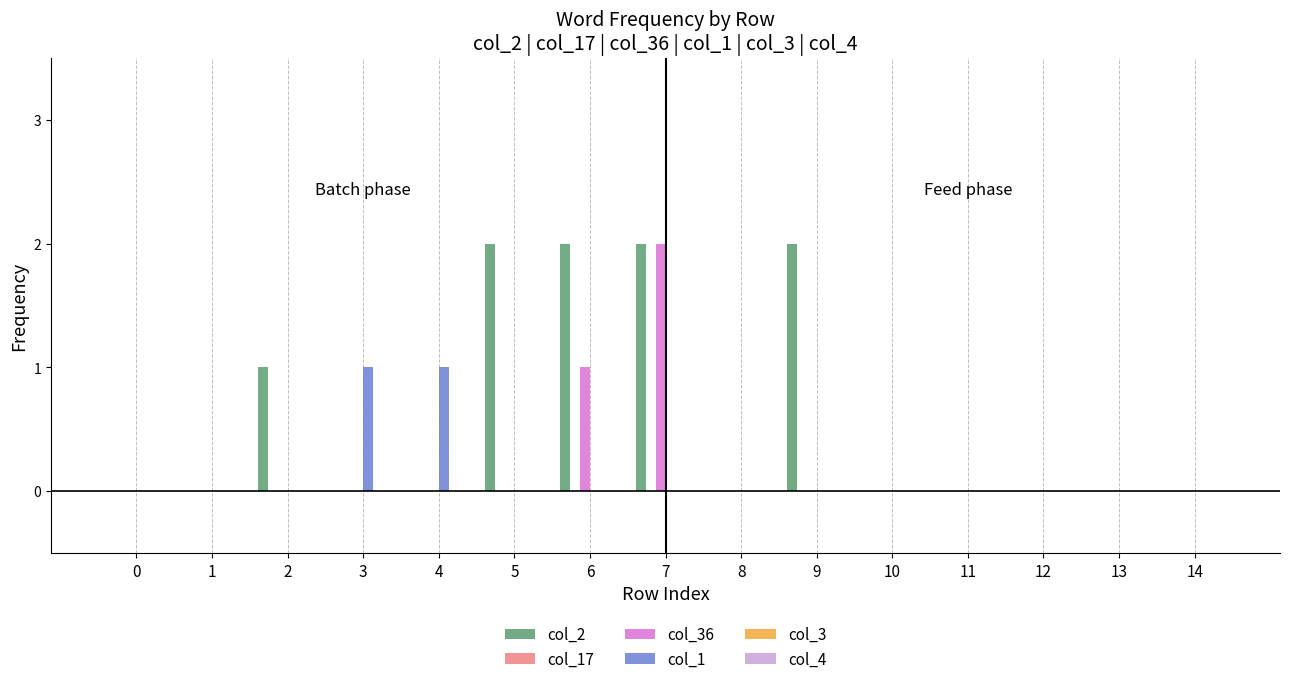

Which series has the largest total across all categories?

col_2